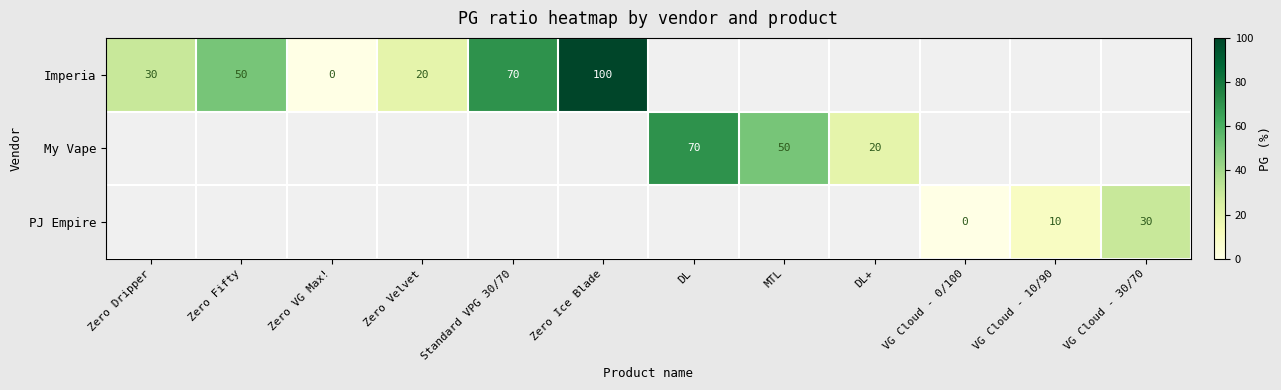

The value of PJ Empire at VG Cloud - 10/90 is 10. True or false?

True